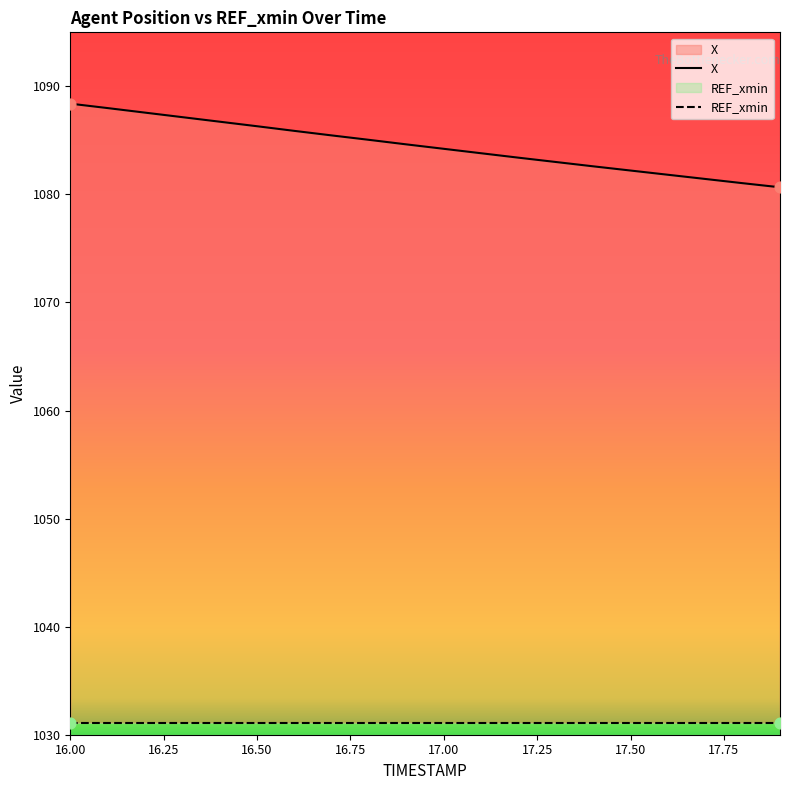

What is the change in value from 16.4 to 17.0?

-2.5